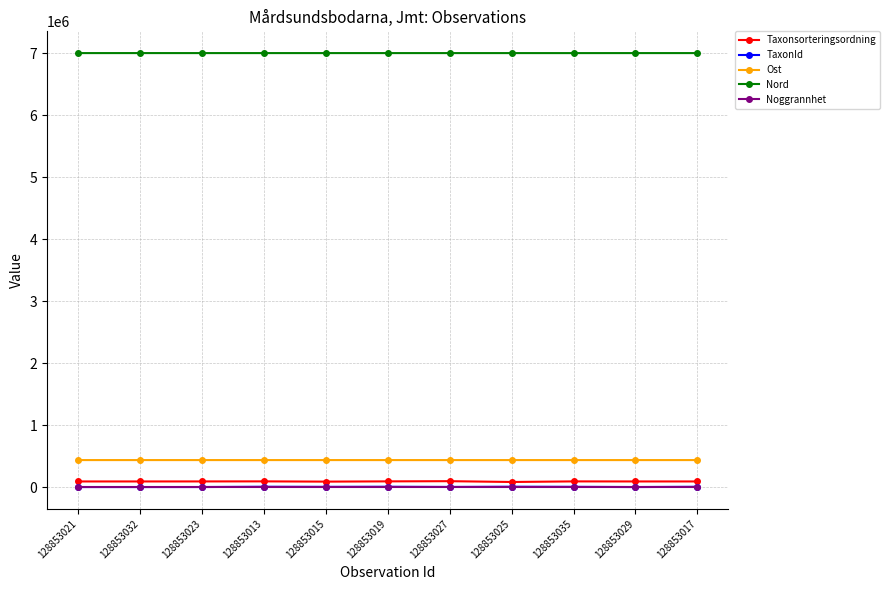

True or false: Nord has a value of 12015697 at 128853027.

False